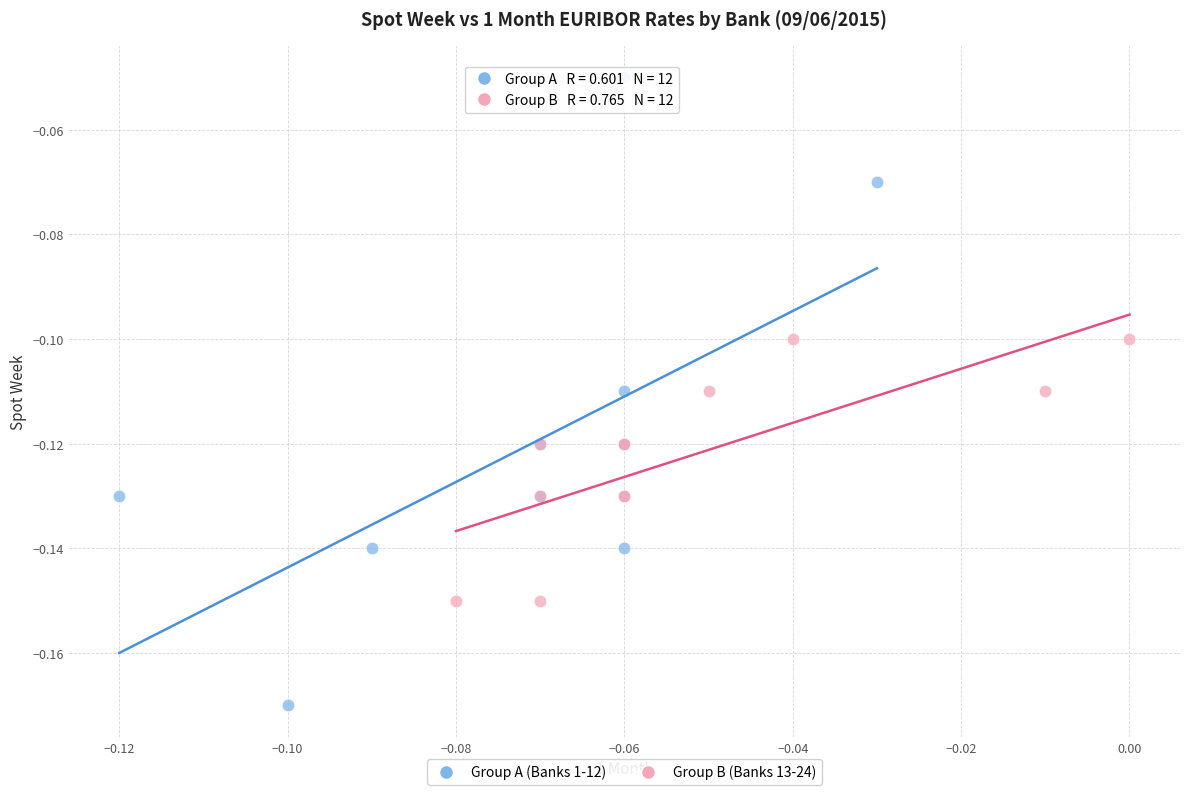

Which series contains the highest Y value?

Group A (Banks 1-12)